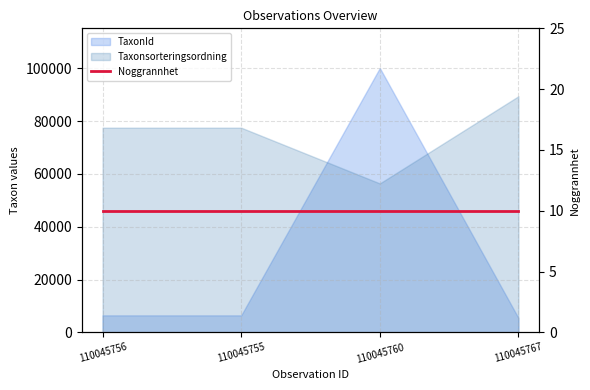

Which series changed the most between 110045760 and 110045767?

TaxonId